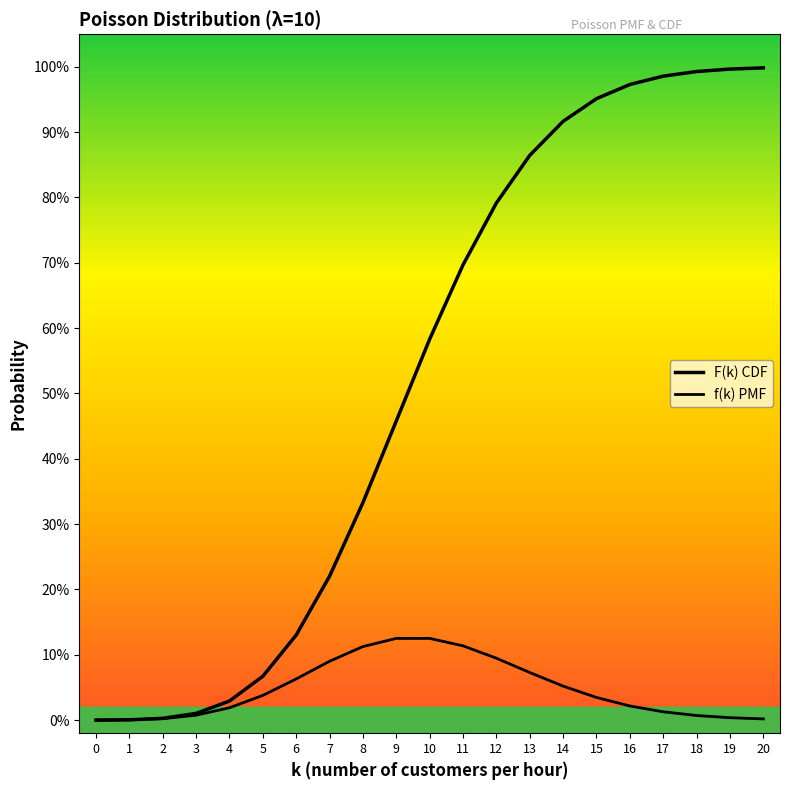

Does the chart display data point markers on the line(s)?

No